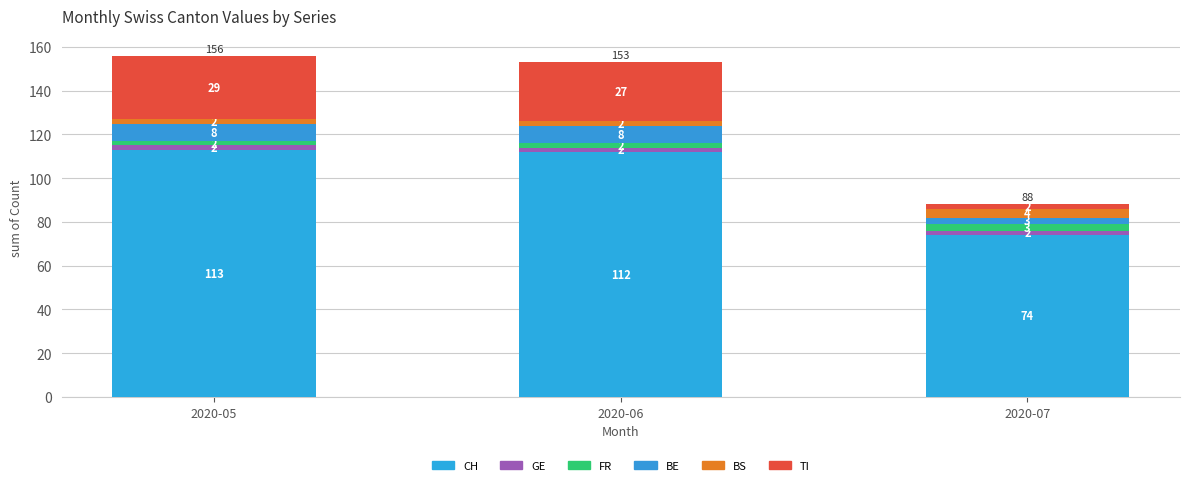

What is the sum of all BE values?

19